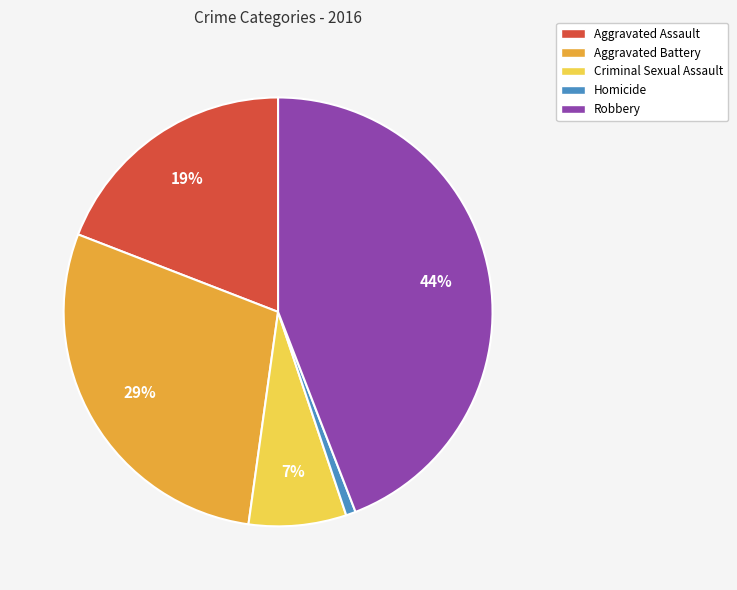

How many segments does this pie chart have?

5